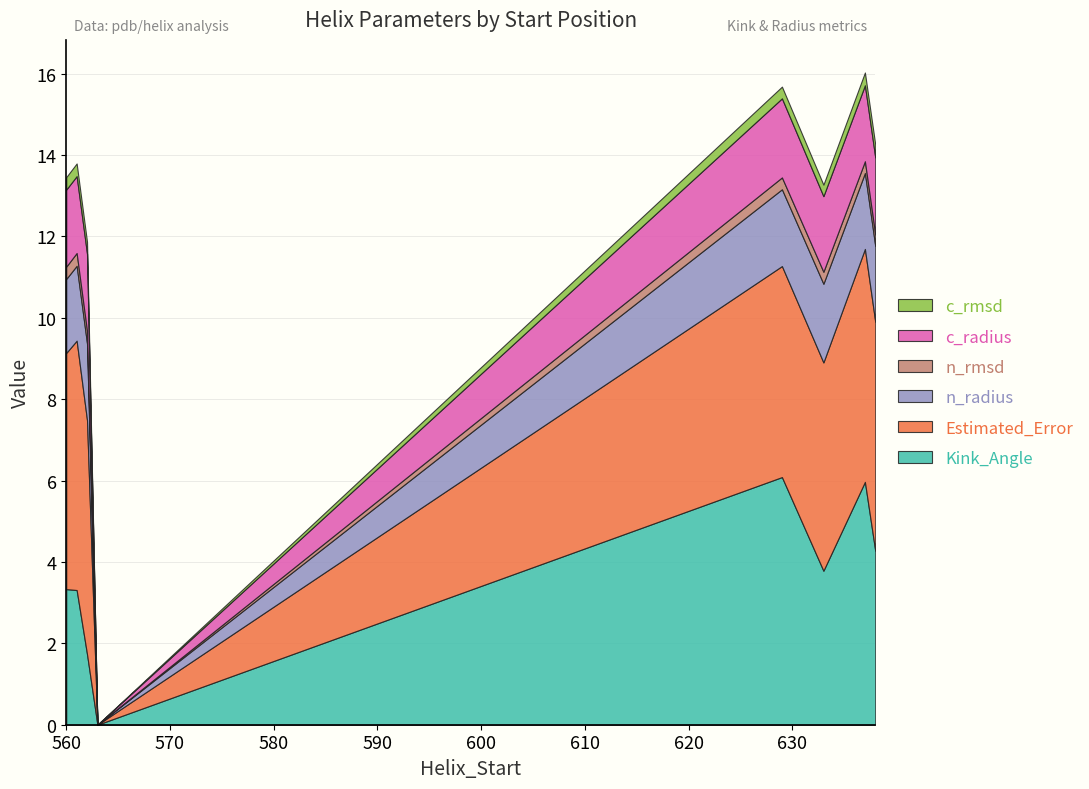

Which series has the largest total across all categories?

Estimated_Error